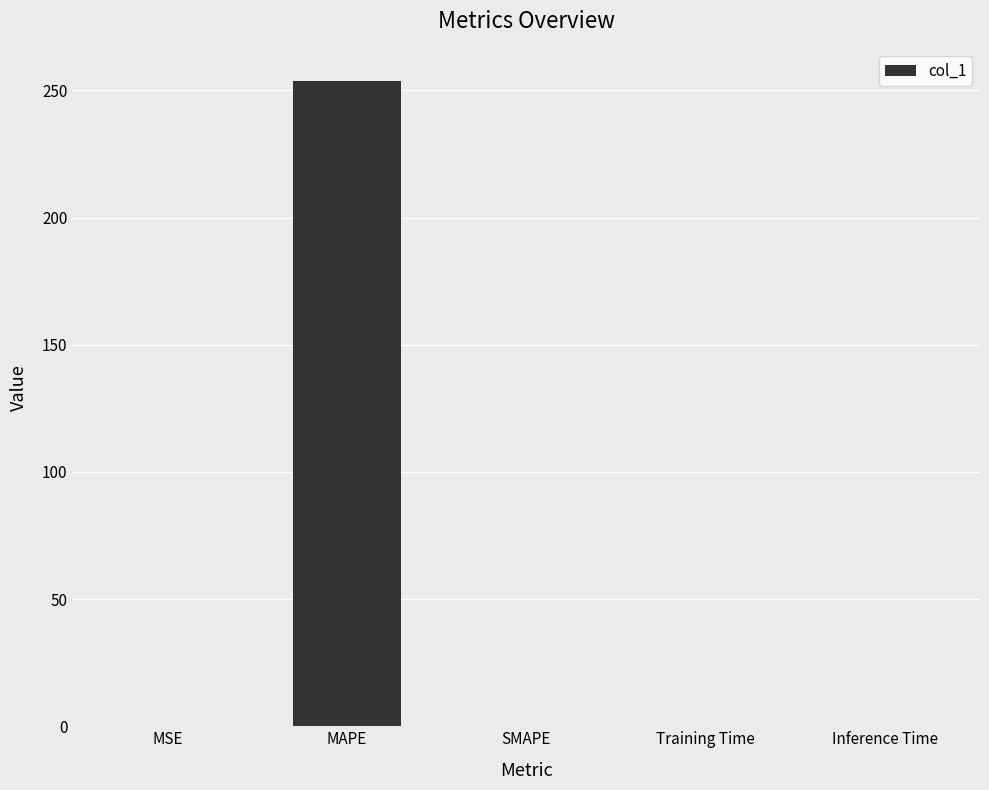

The value at Training Time is 0.0. True or false?

True